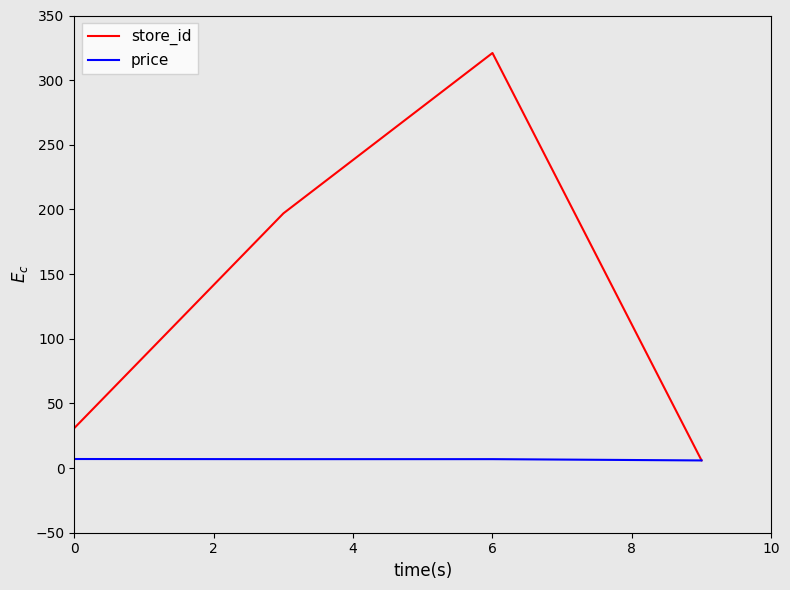

What is the maximum value for store_id?

321.0